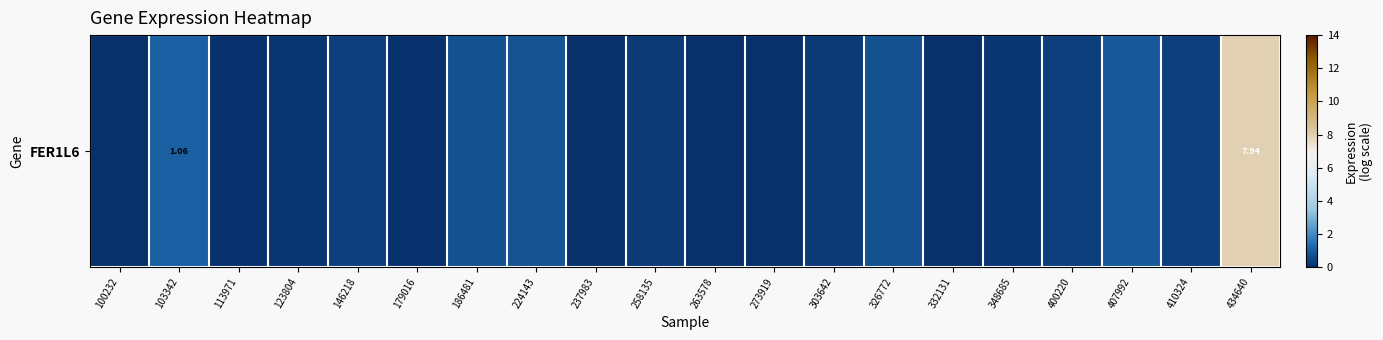

Rank the categories by value from highest to lowest.

434640, 103342, 407992, 224143, 326772, 186481, 146218, 400220, 410324, 258135, 303642, 348685, 123804, 113971, 179016, 100232, 237983, 263578, 273919, 332131